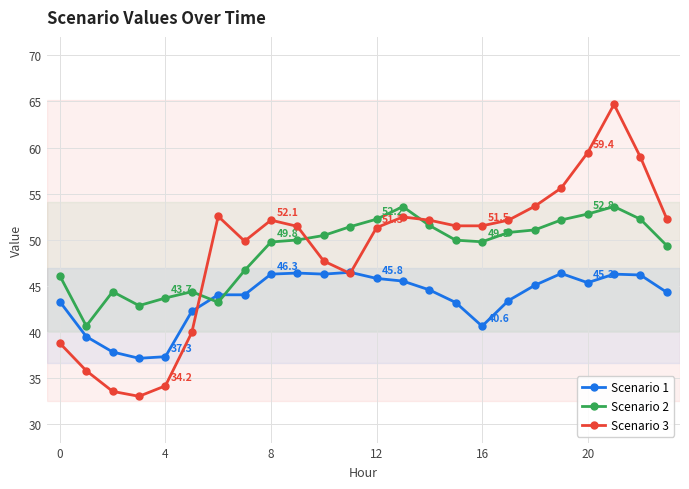

Which series has the largest range (max minus min)?

Scenario 3